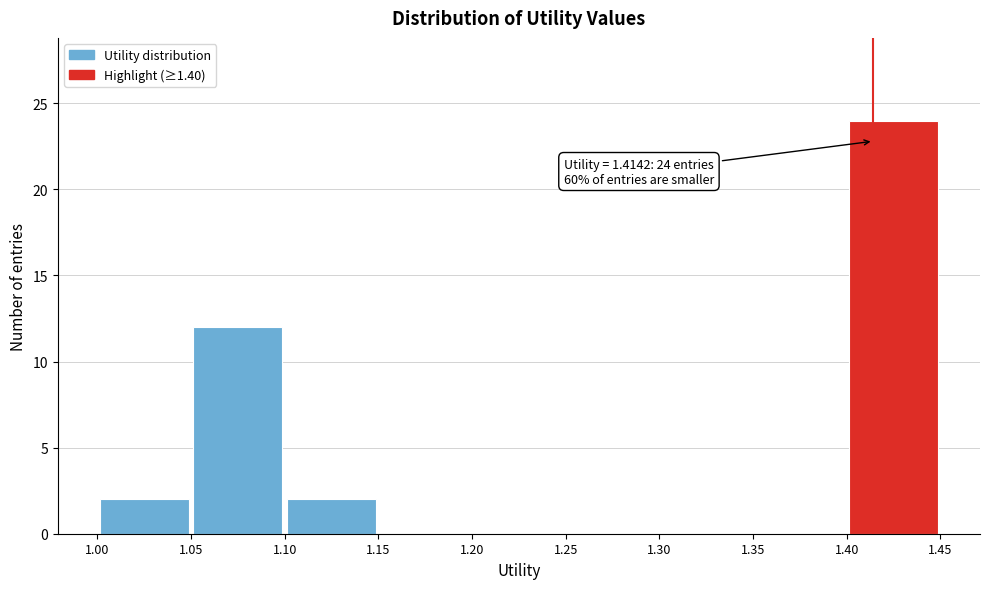

Which range on the x-axis has the tallest bar?

1.40 to 1.45